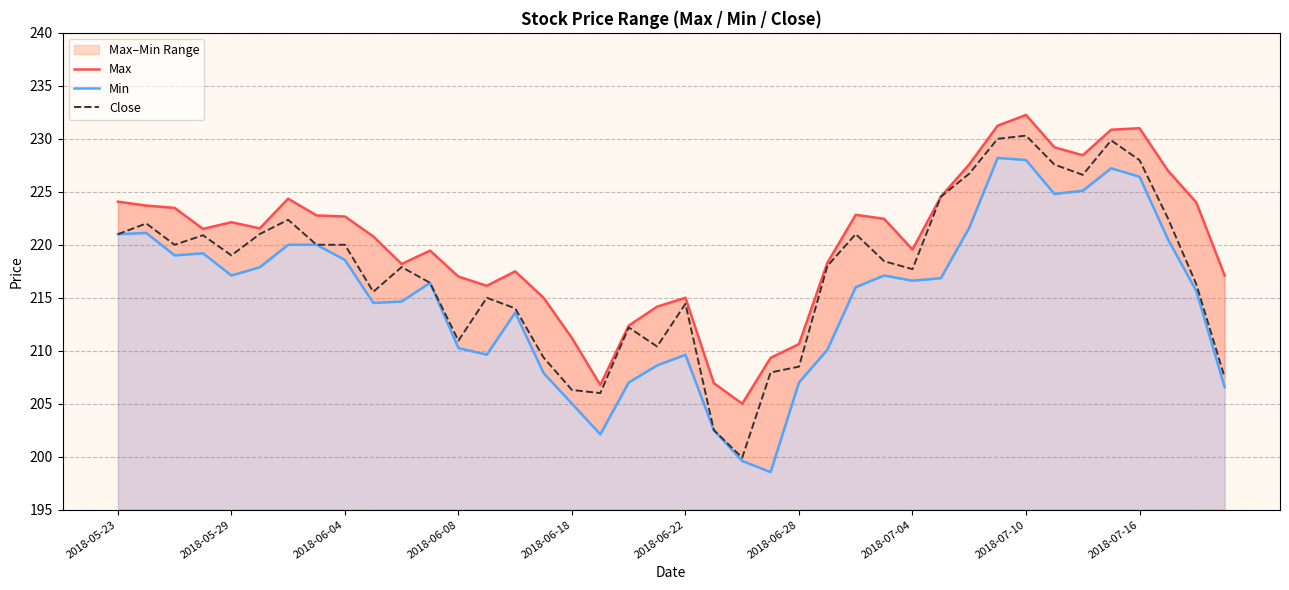

True or false: Close has a value of 210.9 at 2018-06-08.

True